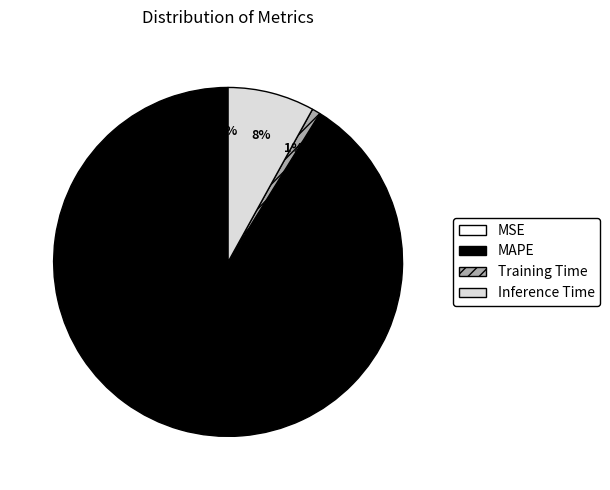

To the nearest percent, what is the average slice percentage?

25%